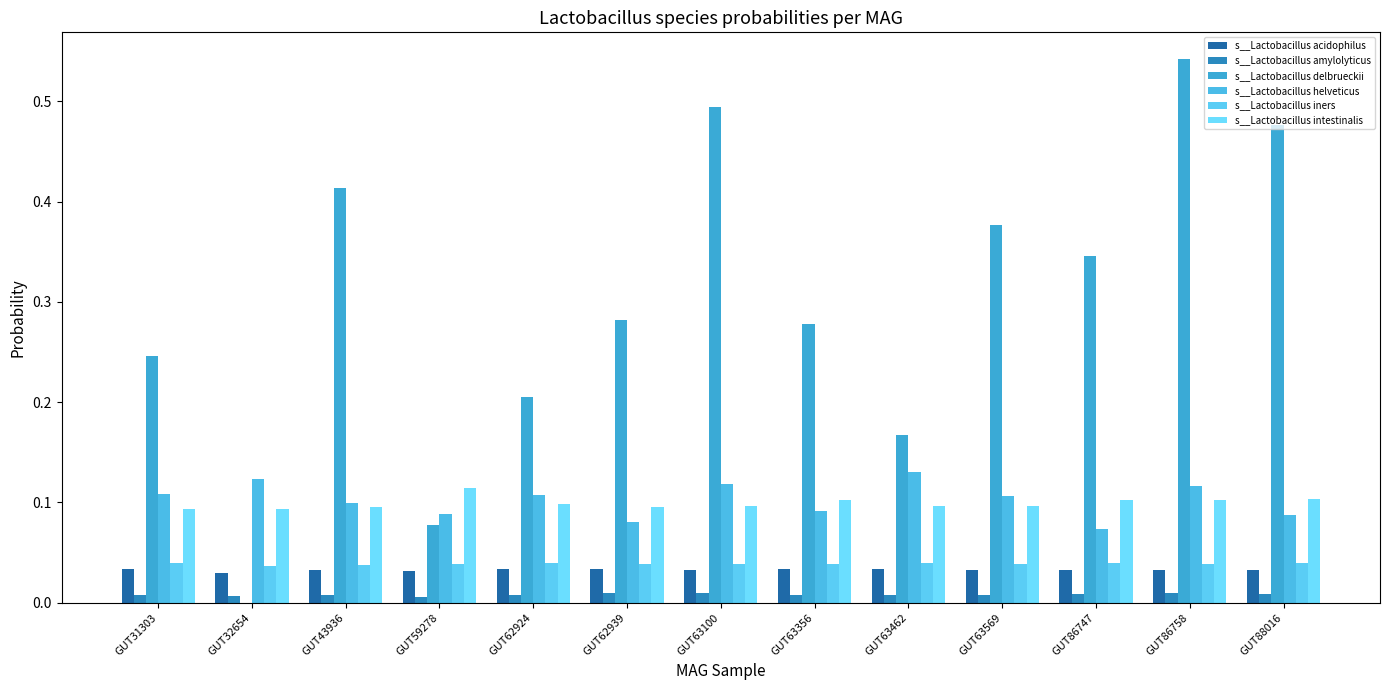

How many data points does each series have?

13